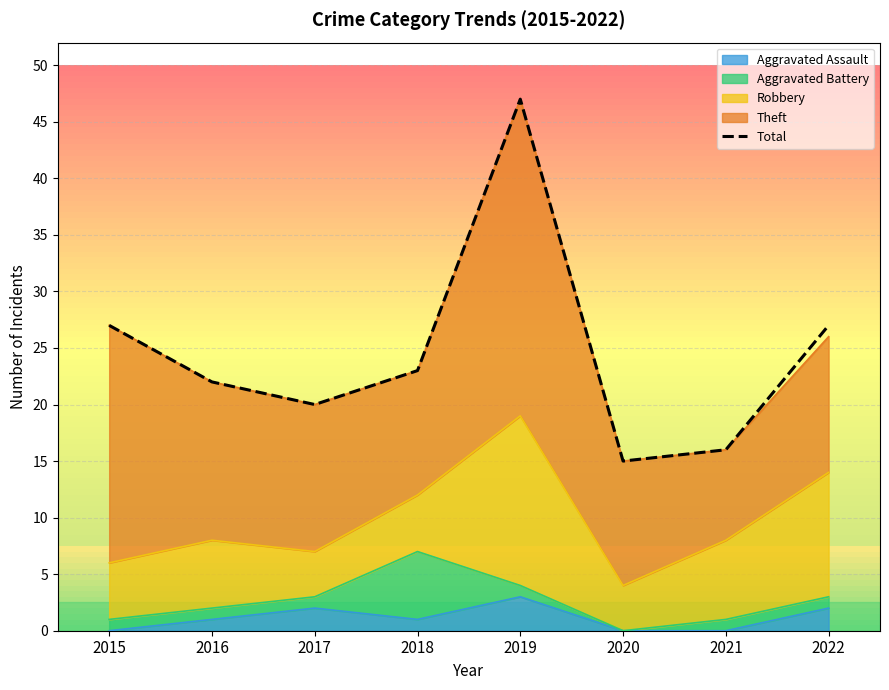

How many categories are shown in the chart?

8